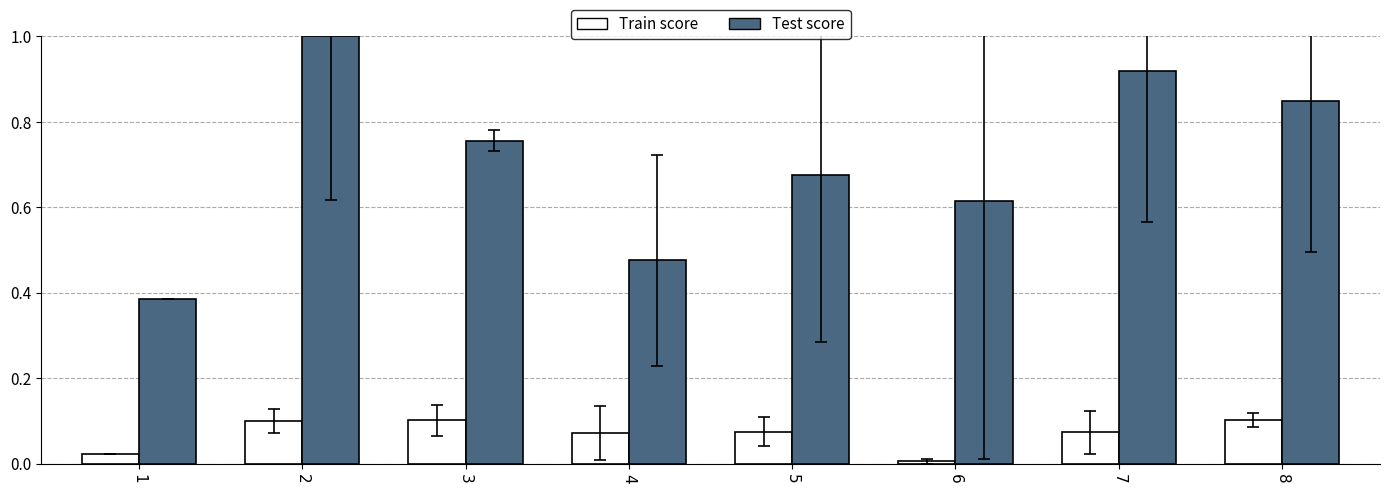

What is the difference between the Test score values at 3 and 4?

0.3